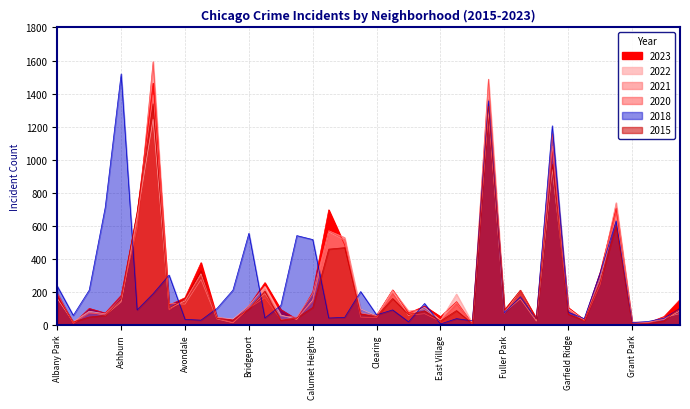

How many interior local peaks does the 2021 series have?

12